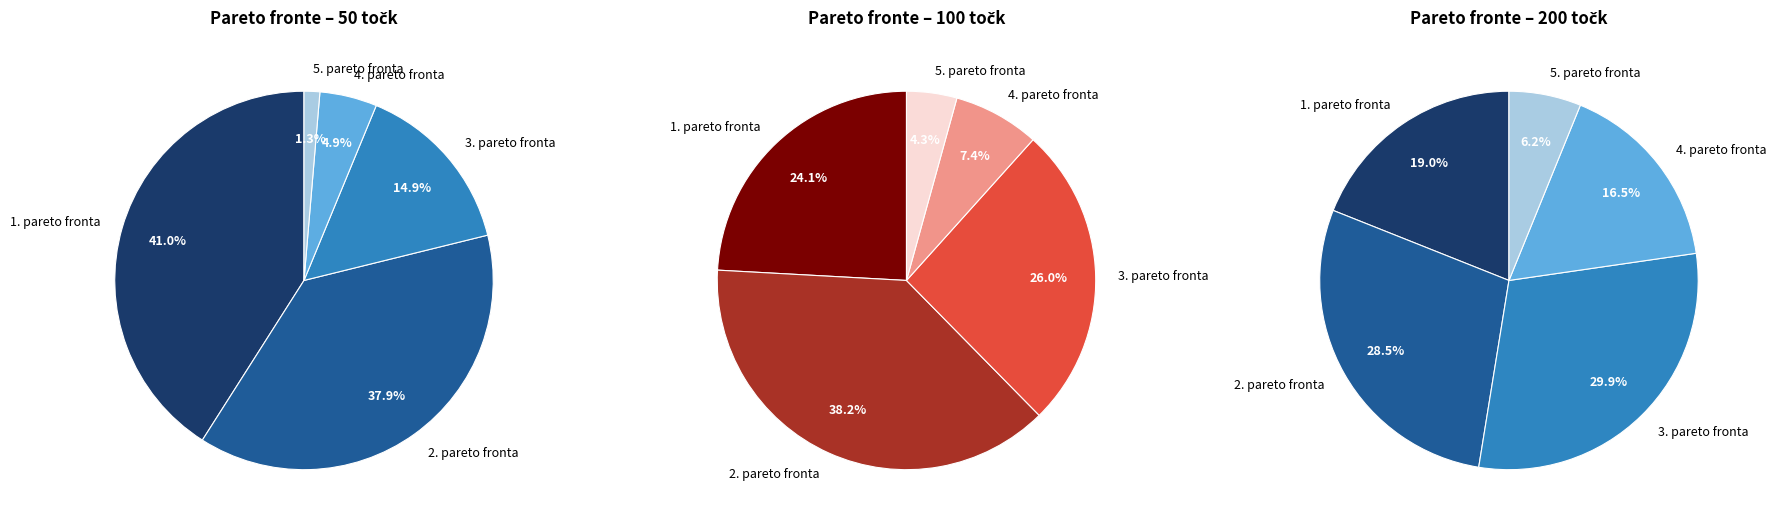

What portion of the pie excludes 50 točk?

74.0%